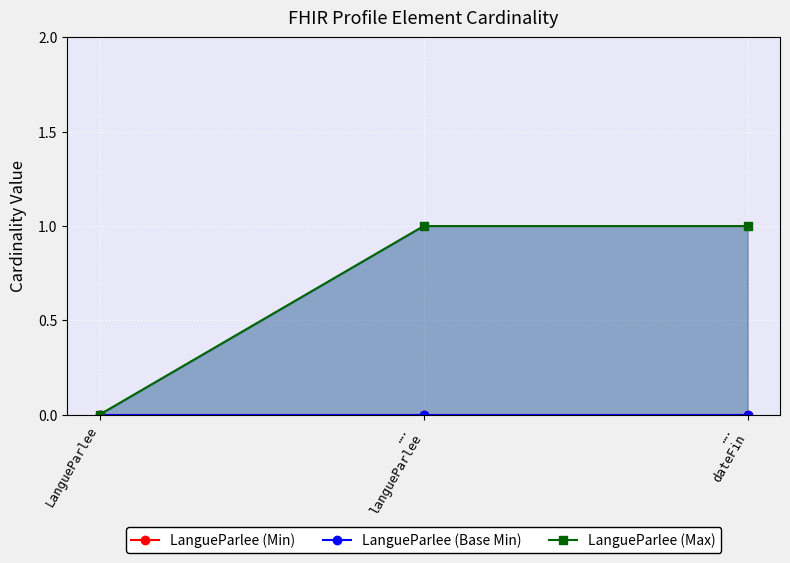

Which series has the widest spread of values?

LangueParlee (Max)